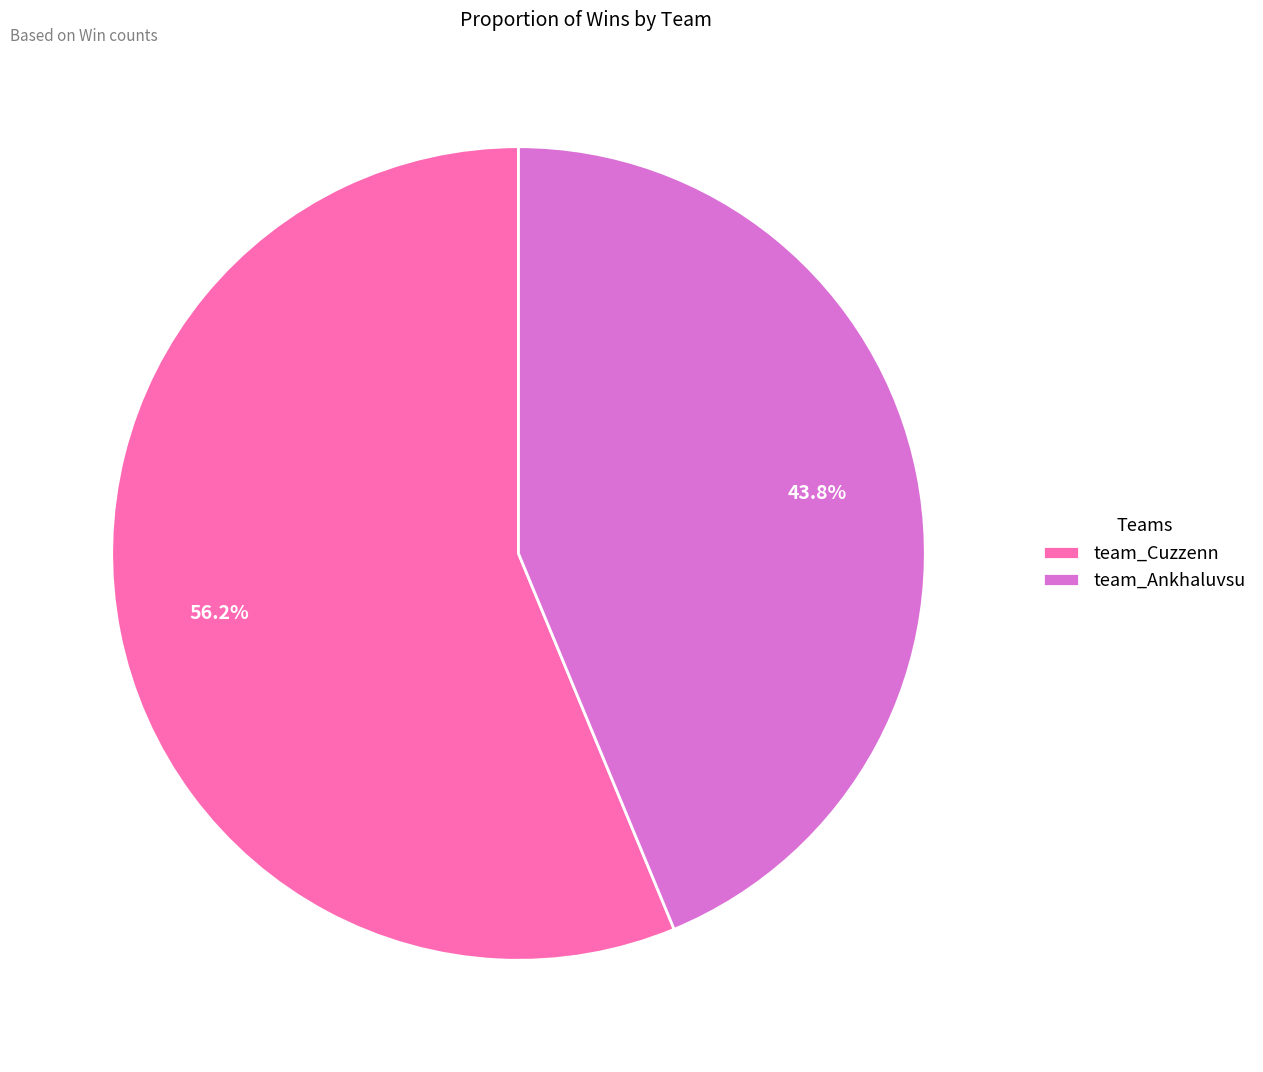

Rank the categories by value from highest to lowest.

team_Cuzzenn, team_Ankhaluvsu